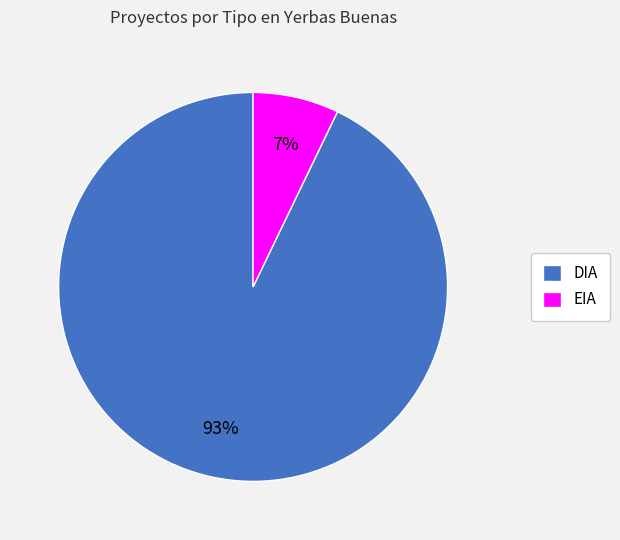

How many segments does this pie chart have?

2